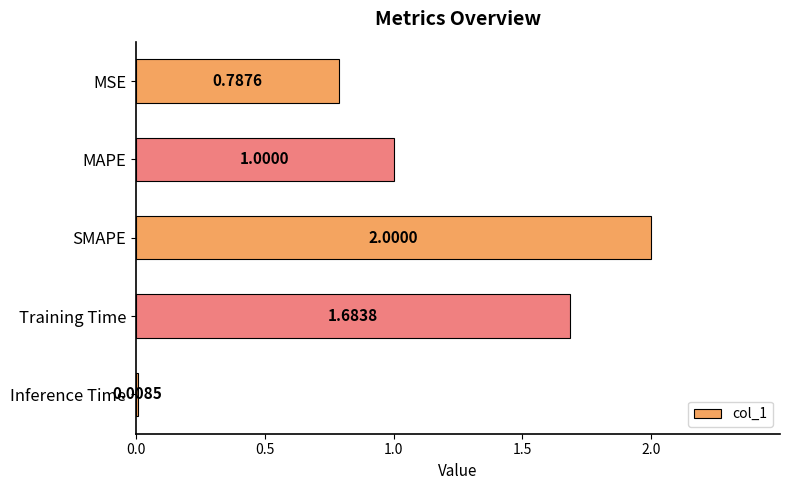

List the labels in order of value, largest first.

SMAPE, Training Time, MAPE, MSE, Inference Time